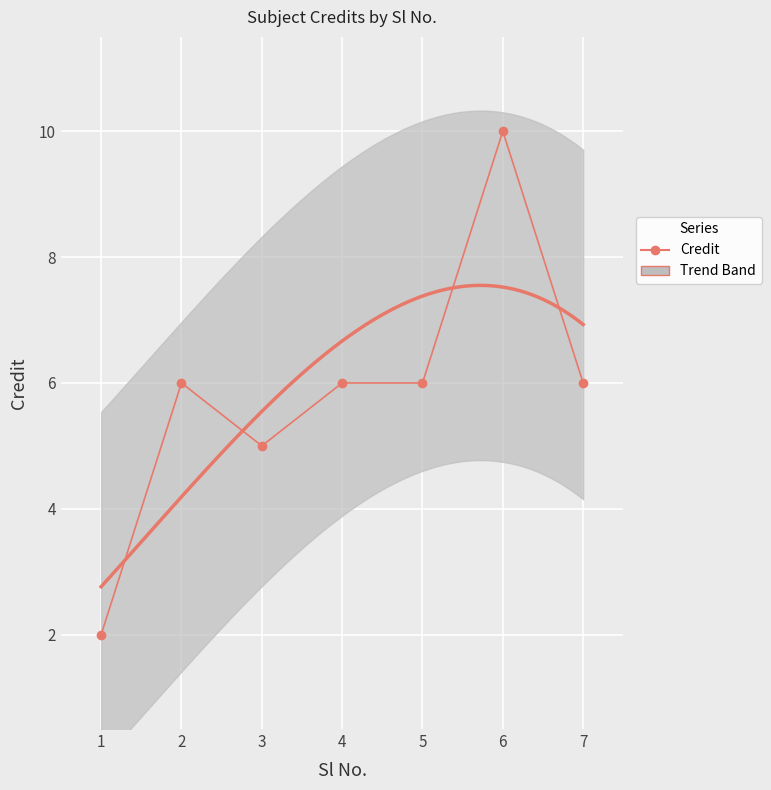

How many data points are less than 6?

2